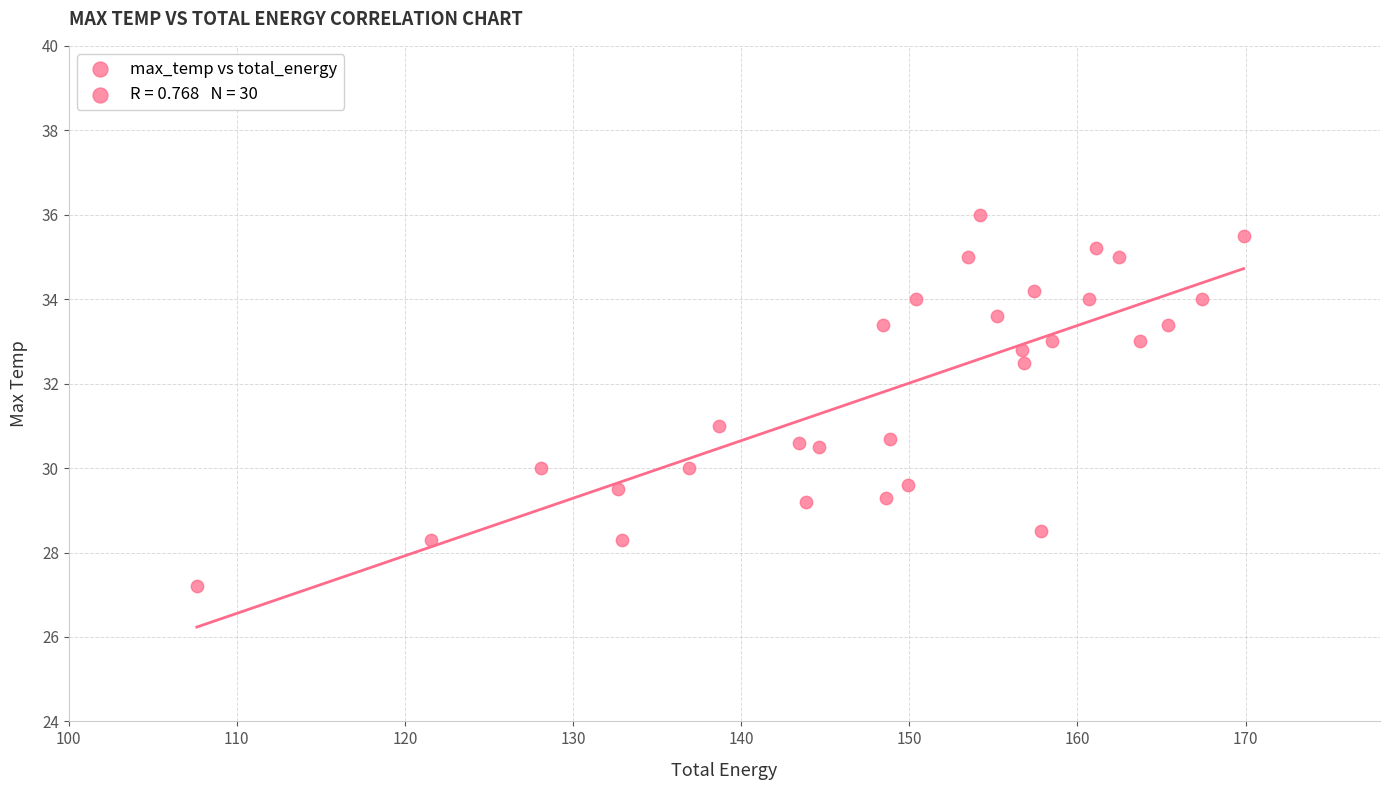

What is the range of Y values (max minus min)?

8.8